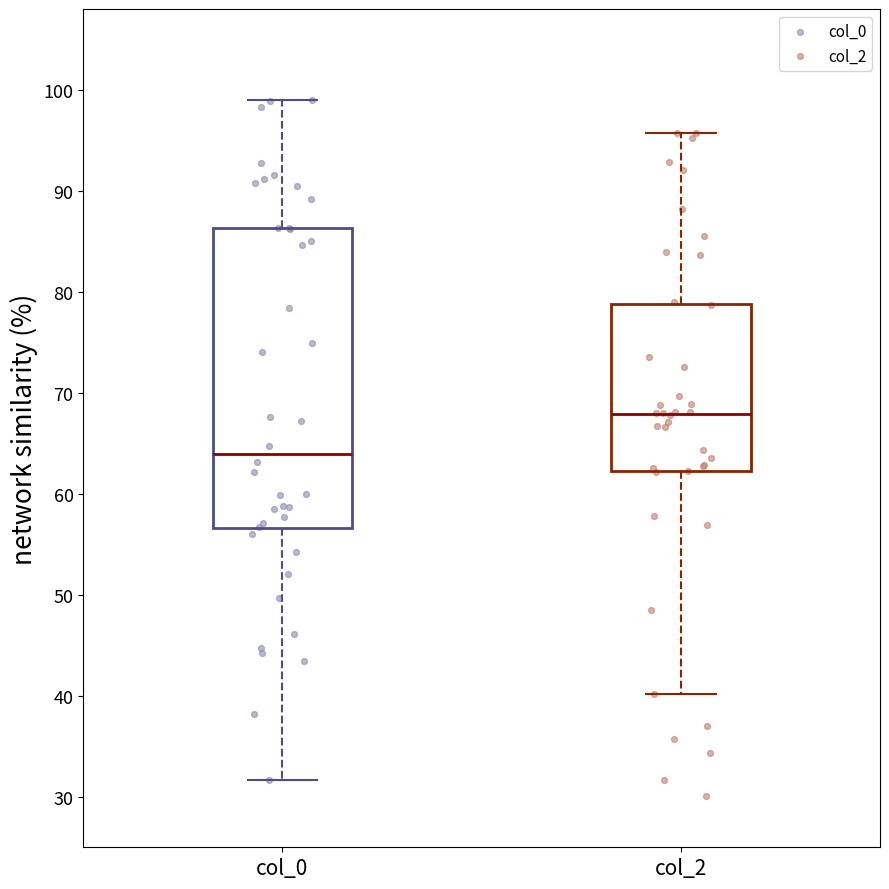

Which box is the tallest, from its lower edge to its upper edge?

col_0